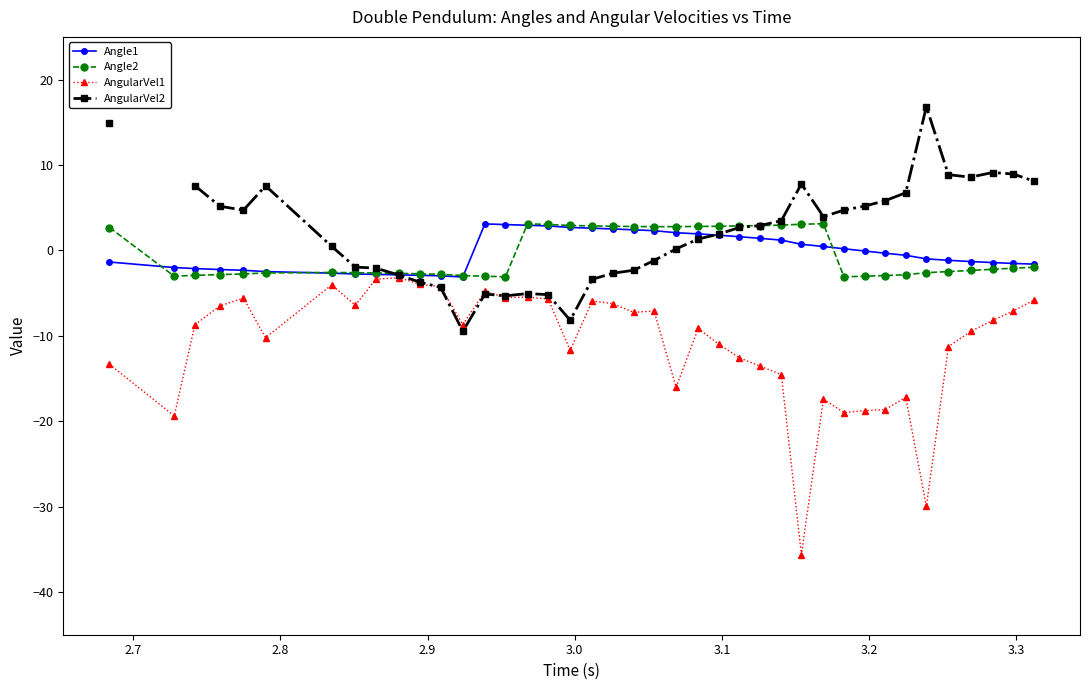

What is the highest value of the AngularVel1 series?

-3.2